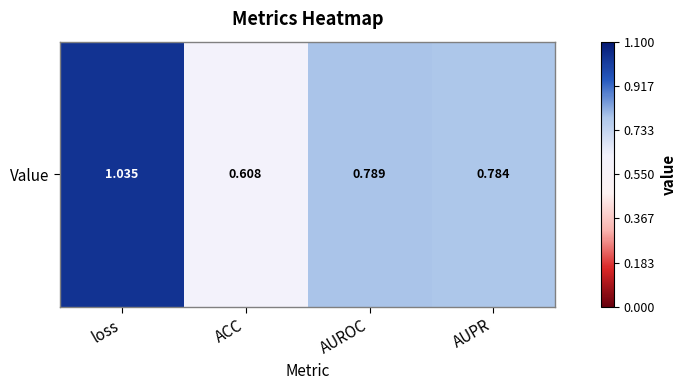

At which label is the value closest to 0?

ACC